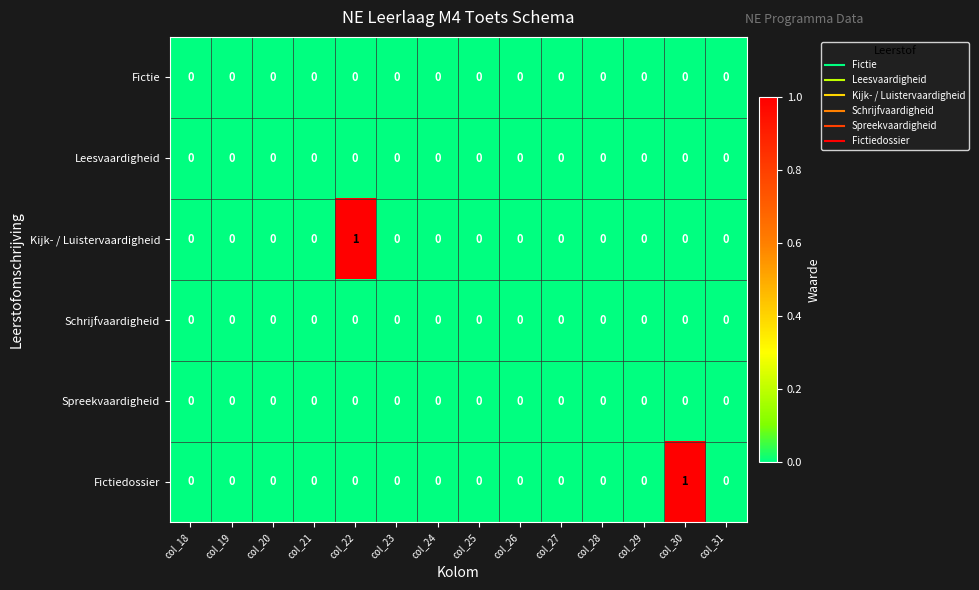

Which series changed the most between col_20 and col_22?

Kijk- / Luistervaardigheid